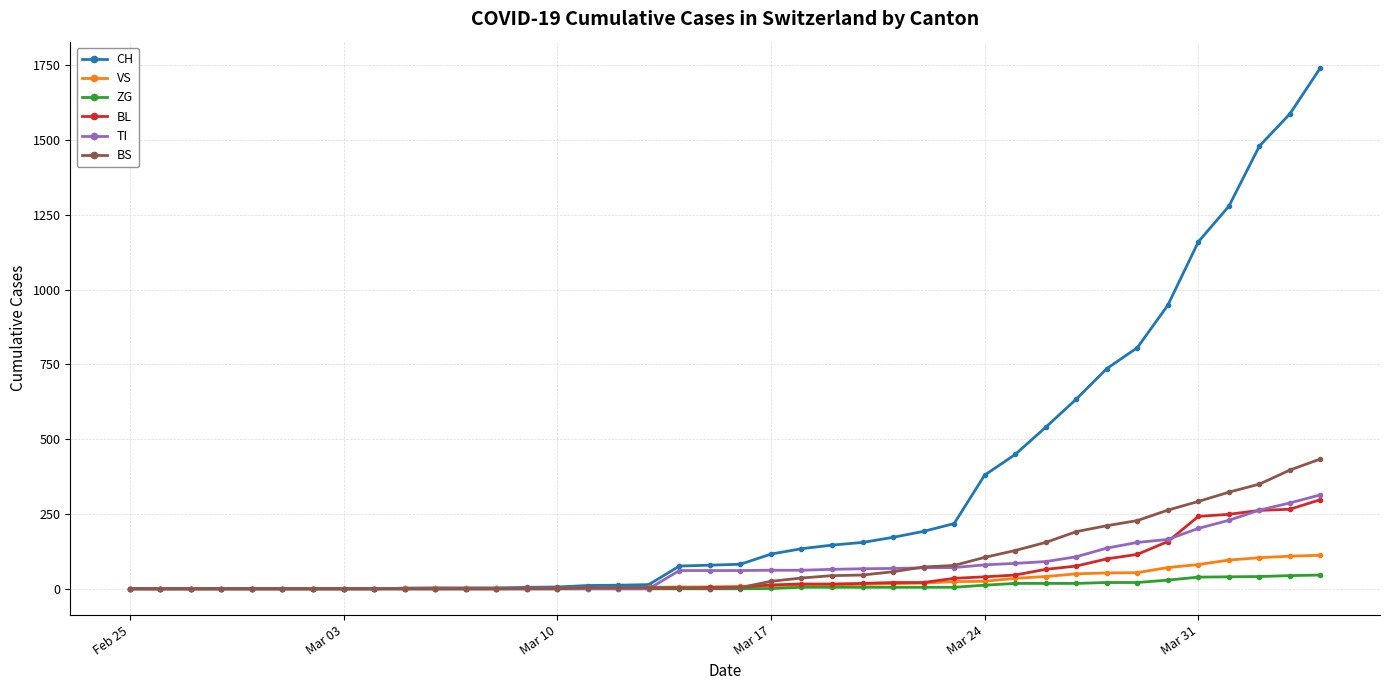

What is the maximum value shown in the chart?

1742